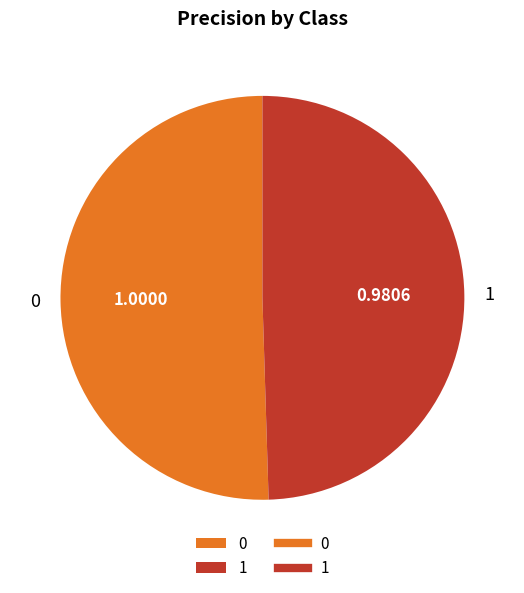

Combined, do 0 and 1 account for over 50%?

Yes